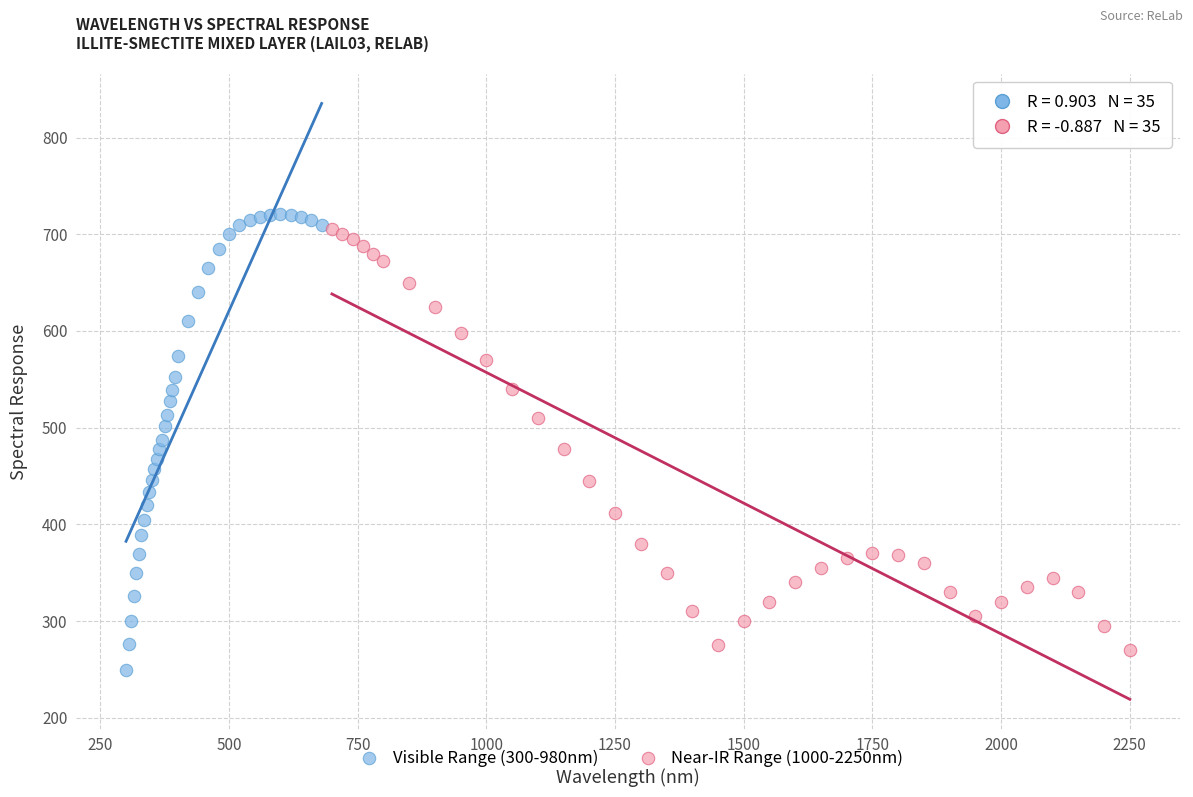

Which series has the largest Y range (max minus min)?

Visible Range (300-980nm)